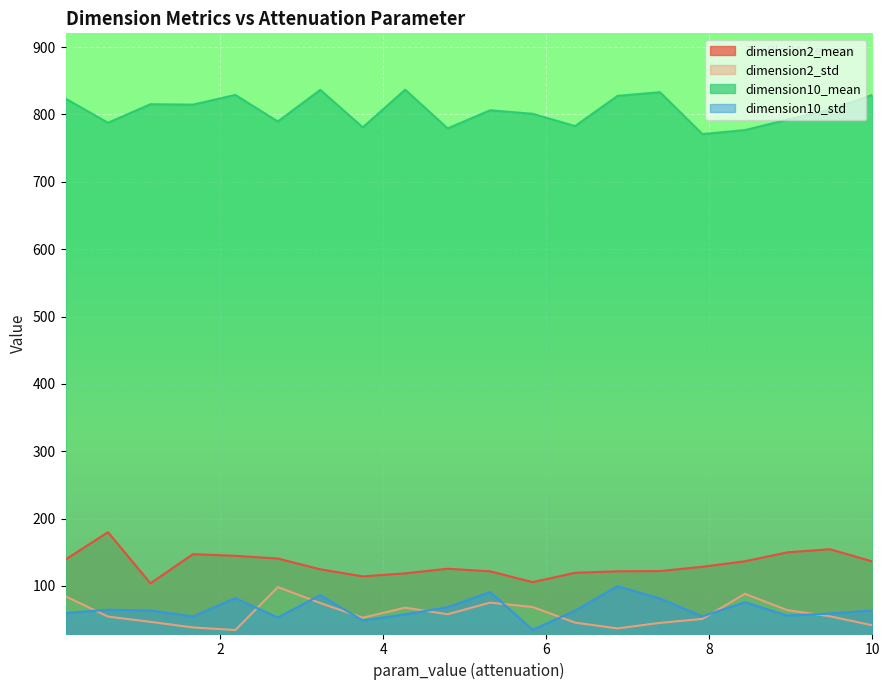

What is the difference between the maximum and second lowest values in the dimension10_mean series?

60.0